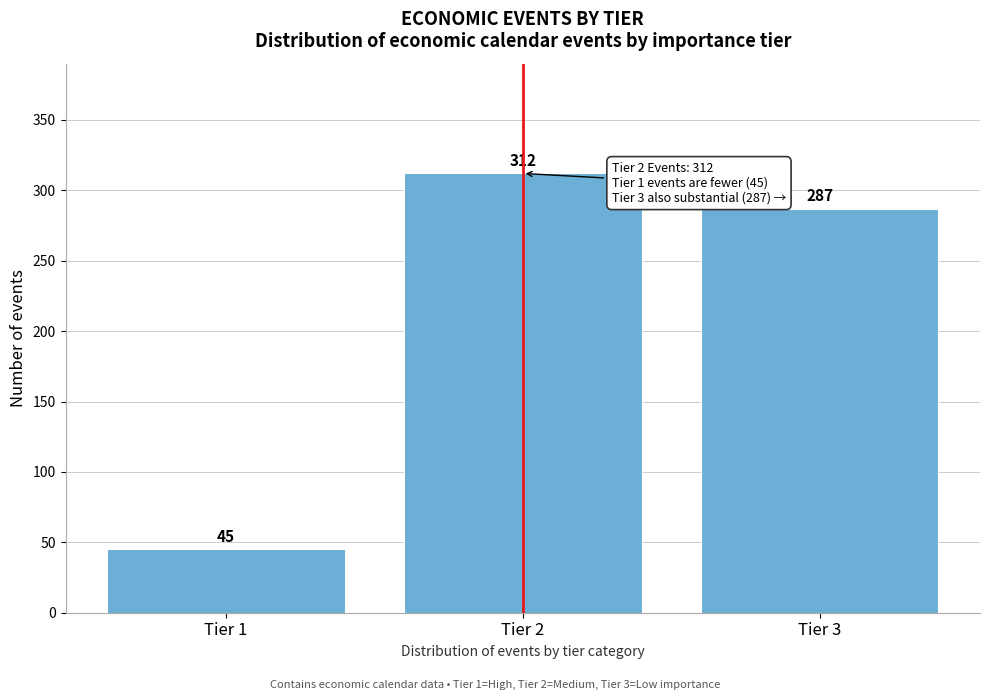

What is the height of the bar covering 0.5 to 1.5 on the x-axis?

45